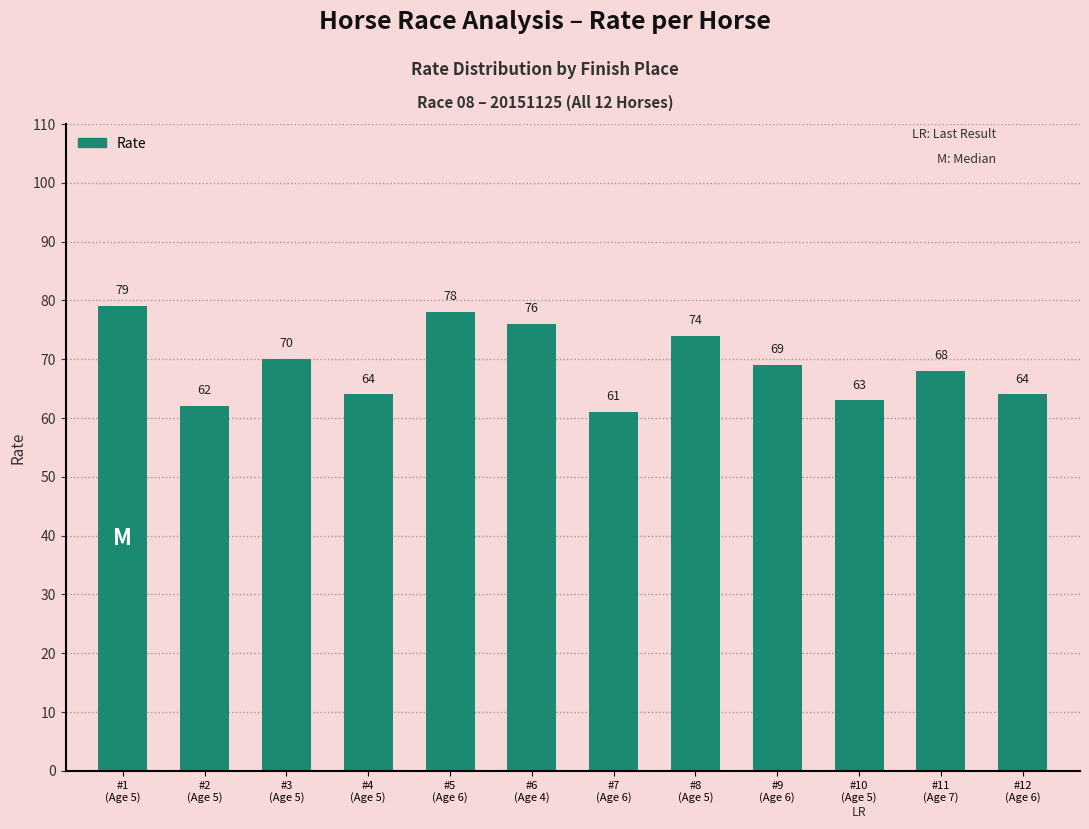

What is the smallest value displayed?

61